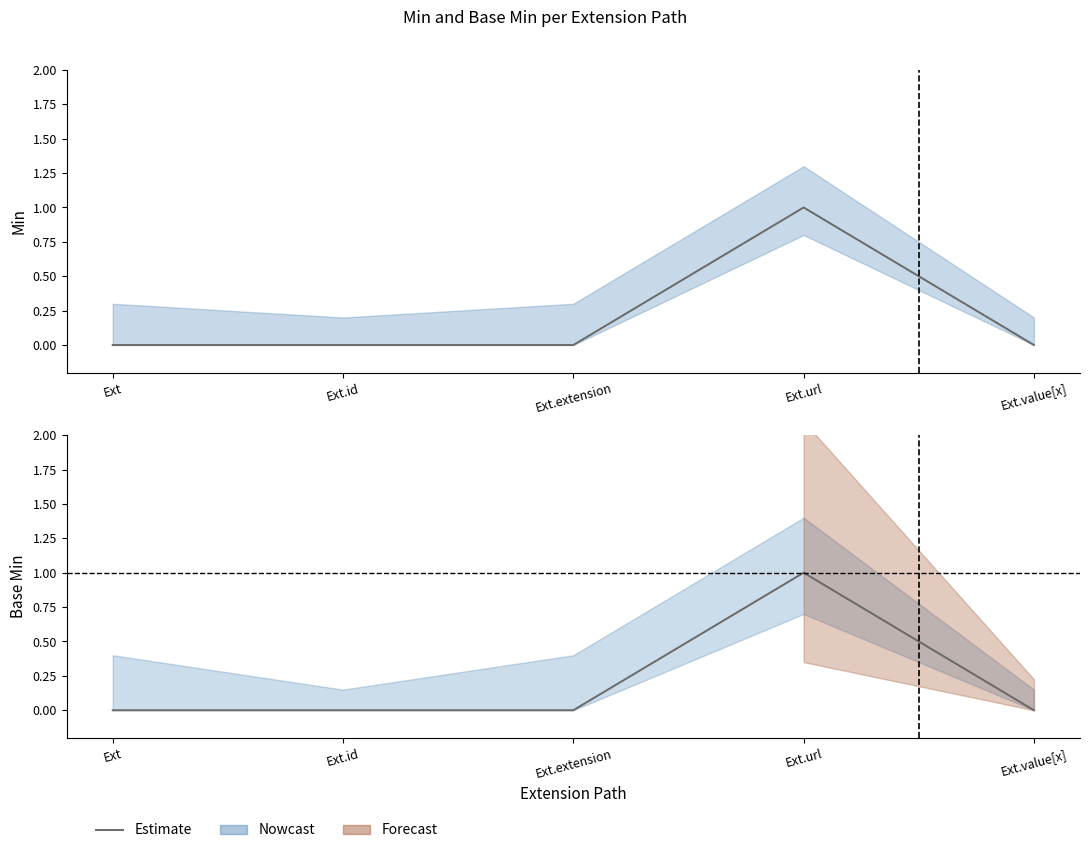

How many points are higher than both their immediate neighbors (excluding endpoints)?

1